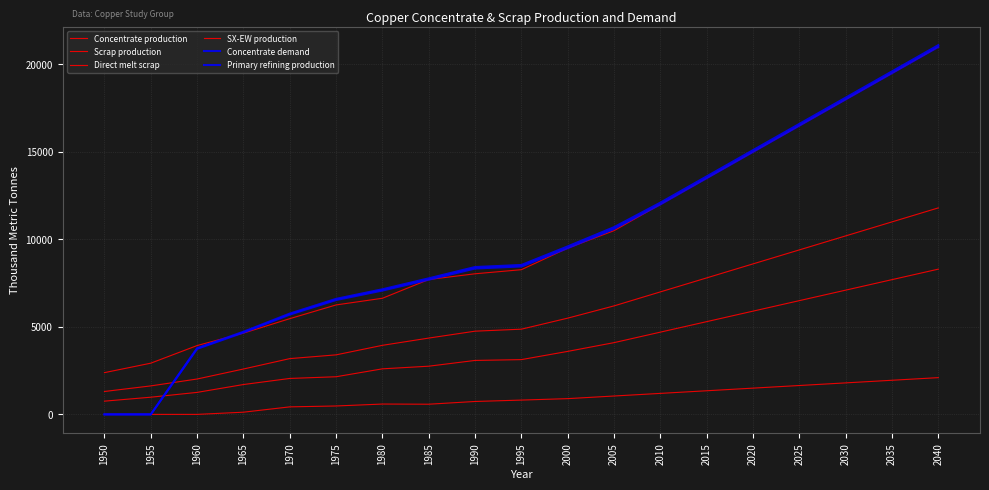

Reading right to left, list all the values displayed in this chart.

Concentrate production: 21000.0	19500.0	18000.0	16500.0	15000.0	13500.0	12000.0	10500.0	9500.0	8268.6	8035.4	7706.8	6636.1	6254.7	5470.3	4643.5	3933.3	2926.2	2385.7
Scrap production: 11800.0	11000.0	10200.0	9400.0	8600.0	7800.0	7000.0	6200.0	5500.0	4869.5	4755.4	4360.8	3946.5	3401.8	3186.9	2593.1	2021.8	1627.9	1308.7
Direct melt scrap: 8300.0	7700.0	7100.0	6500.0	5900.0	5300.0	4700.0	4100.0	3600.0	3130.0	3083.2	2753.6	2603.1	2150.8	2053.6	1705.9	1257.2	981.9	756.1
SX-EW production: 2100.0	1950.0	1800.0	1650.0	1500.0	1350.0	1200.0	1050.0	900.0	817.4	737.6	581.2	590.9	480.3	429.7	125.5	0.0	0.0	0.0
Concentrate demand: 21100.0	19600.0	18100.0	16600.0	15100.0	13600.0	12100.0	10700.0	9600.0	8538.1	8420.8	7774.8	7149.1	6601.9	5760.6	4723.2	3784.0	0.0	0.0
Primary refining production: 21000.0	19500.0	18000.0	16500.0	15000.0	13500.0	12000.0	10600.0	9500.0	8452.7	8336.6	7697.0	7077.6	6535.9	5703.0	4675.9	3746.1	0.0	0.0